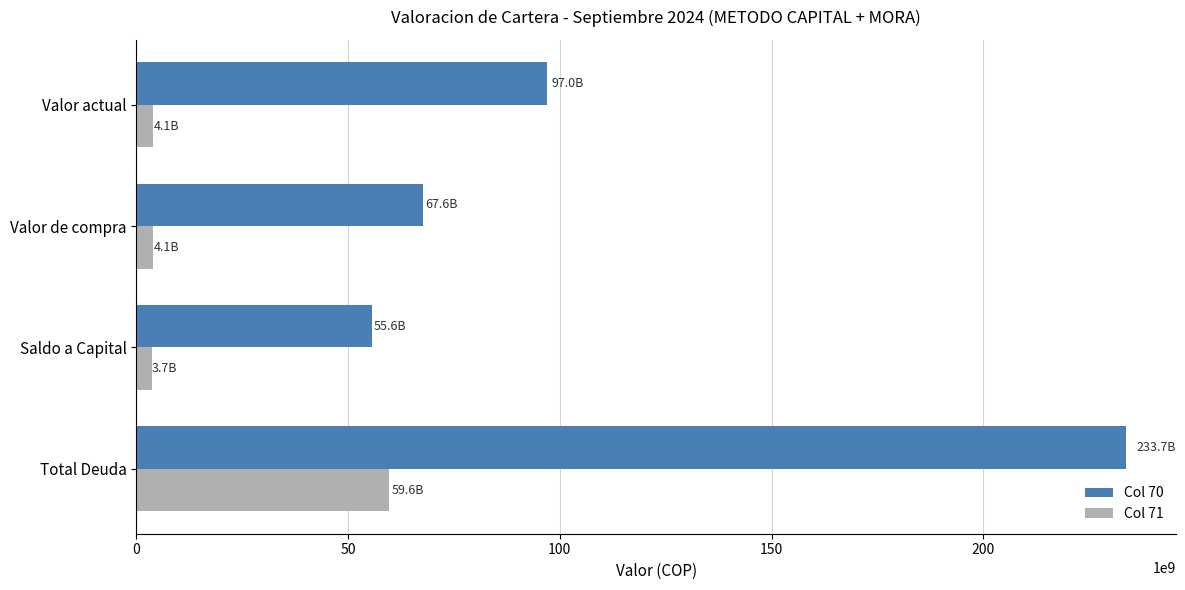

How many data points in Col 70 are less than 97026290817?

2